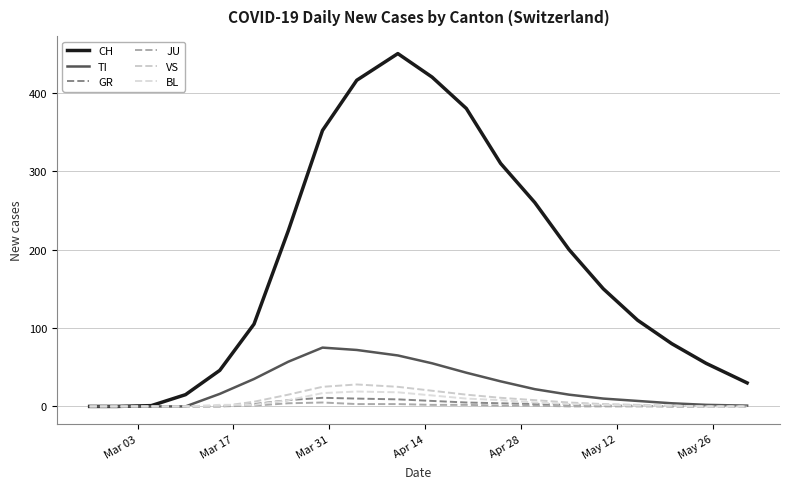

Is this an area chart (filled region under the line)?

No